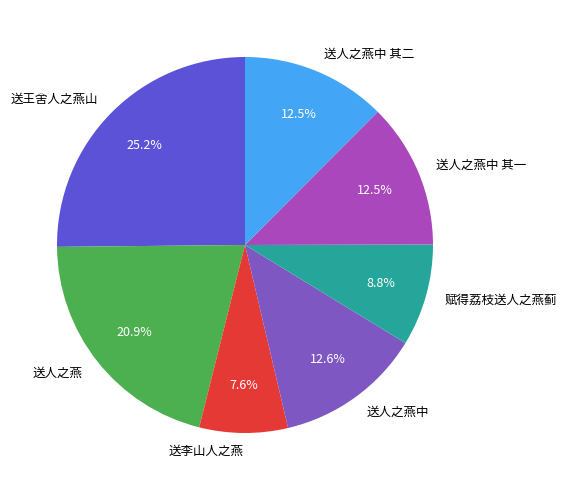

Is it true that 送人之燕中 is 13% of the pie?

True